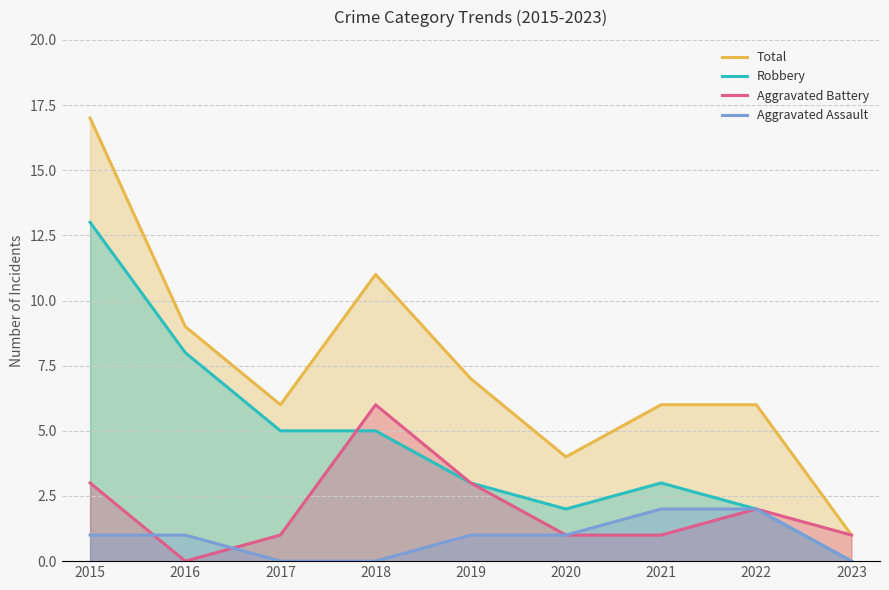

How many intersections are there between Robbery and Aggravated Battery?

1